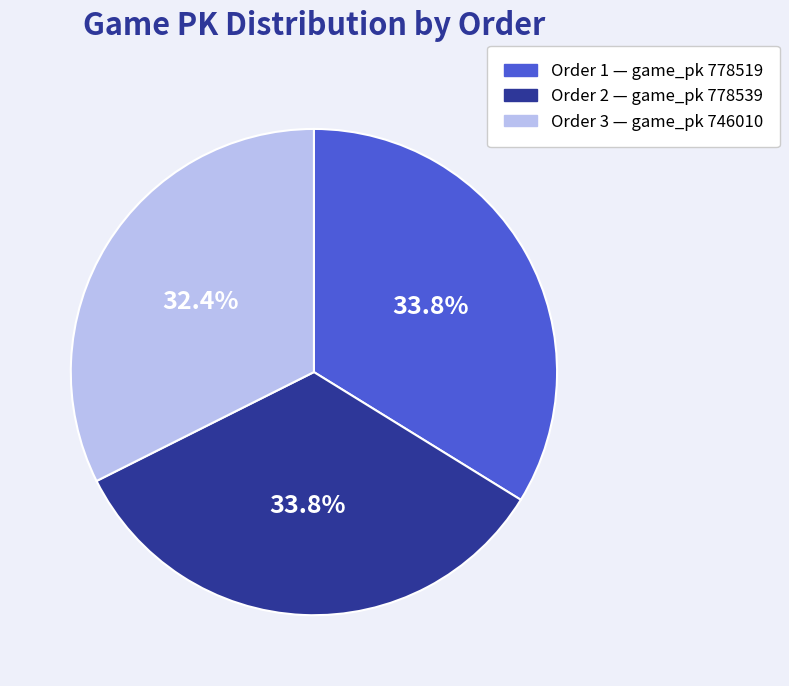

Is there any slice that represents more than half of the pie?

No